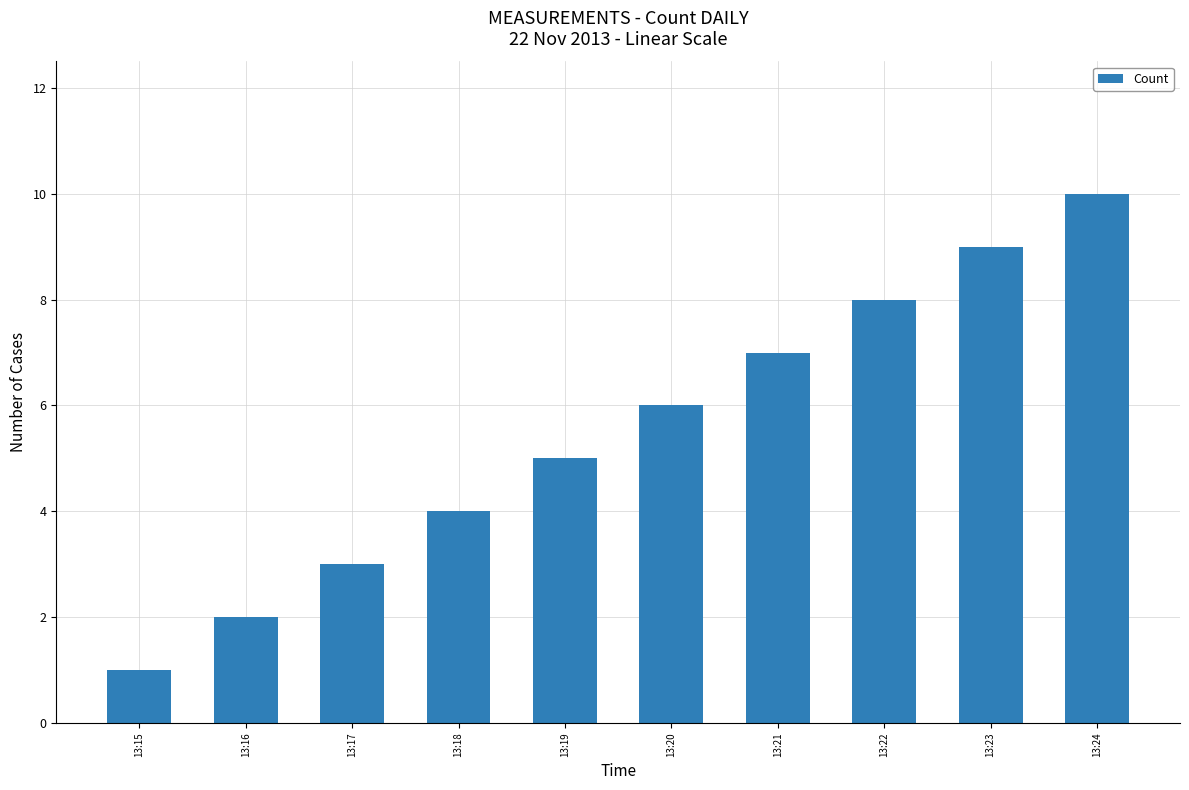

Which category has the lowest value across all series?

13:15